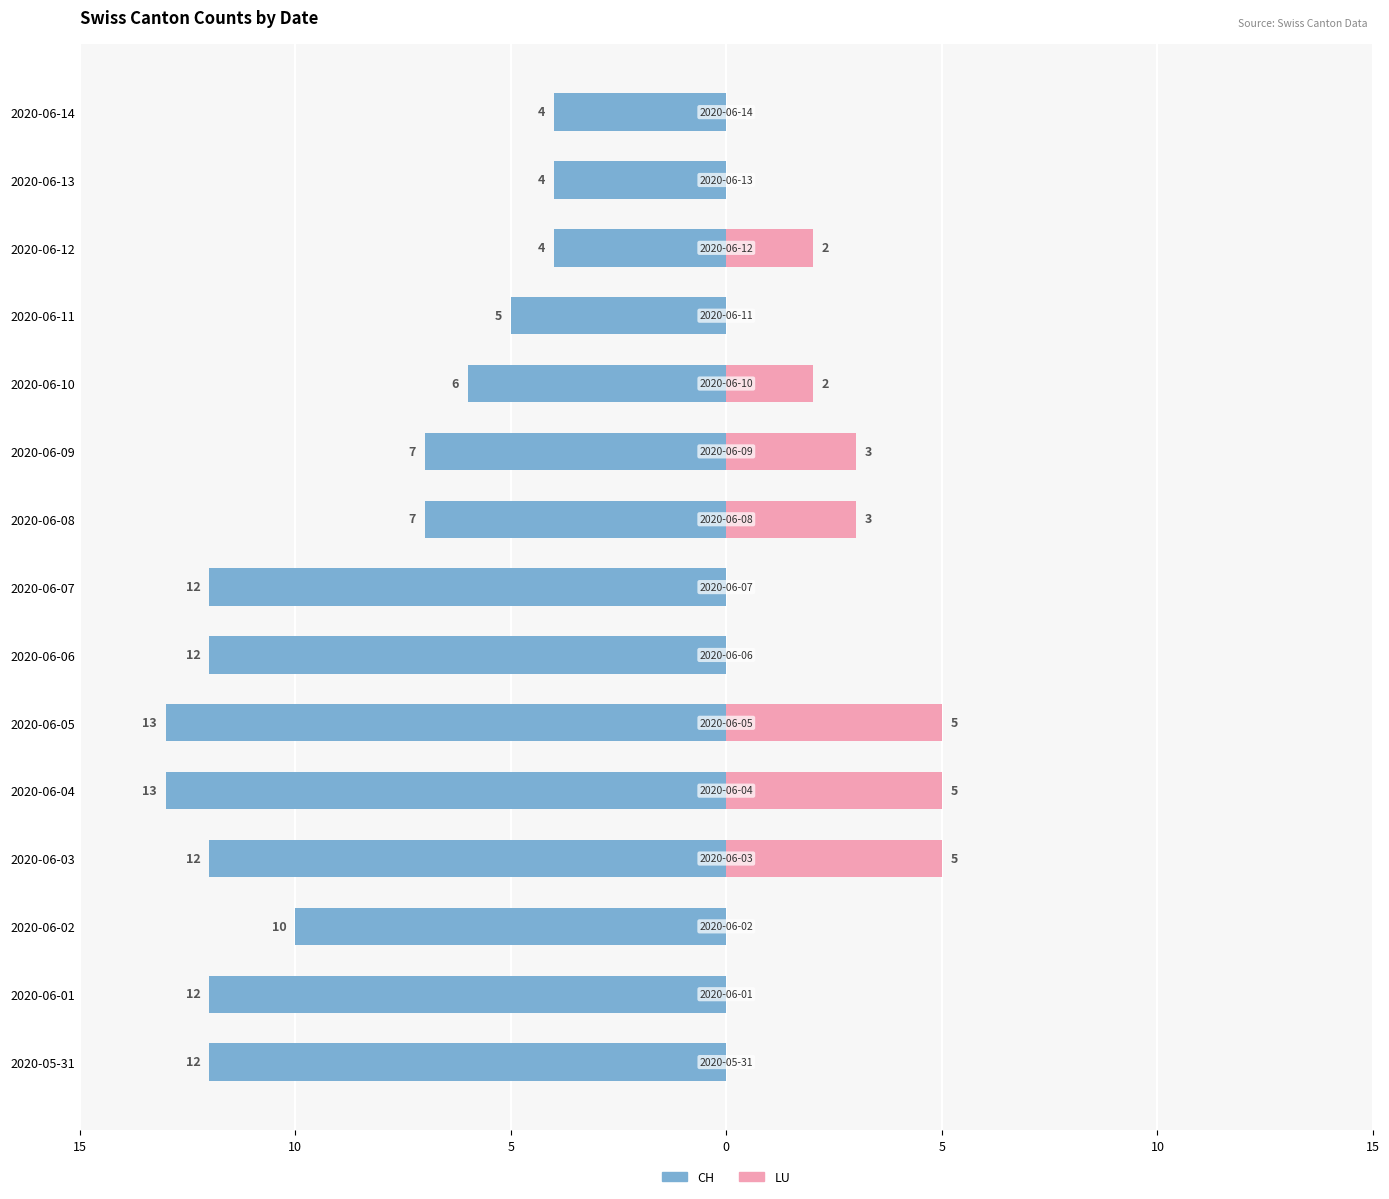

Is it true that LU equals -2 at 2020-06-14?

False